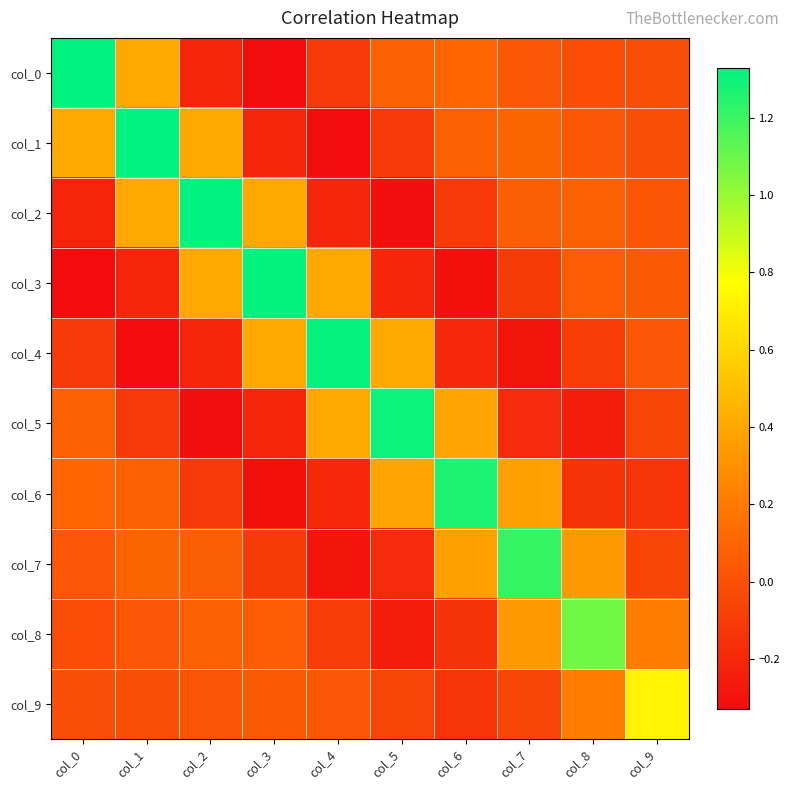

Which series has the largest range (max minus min)?

col_0